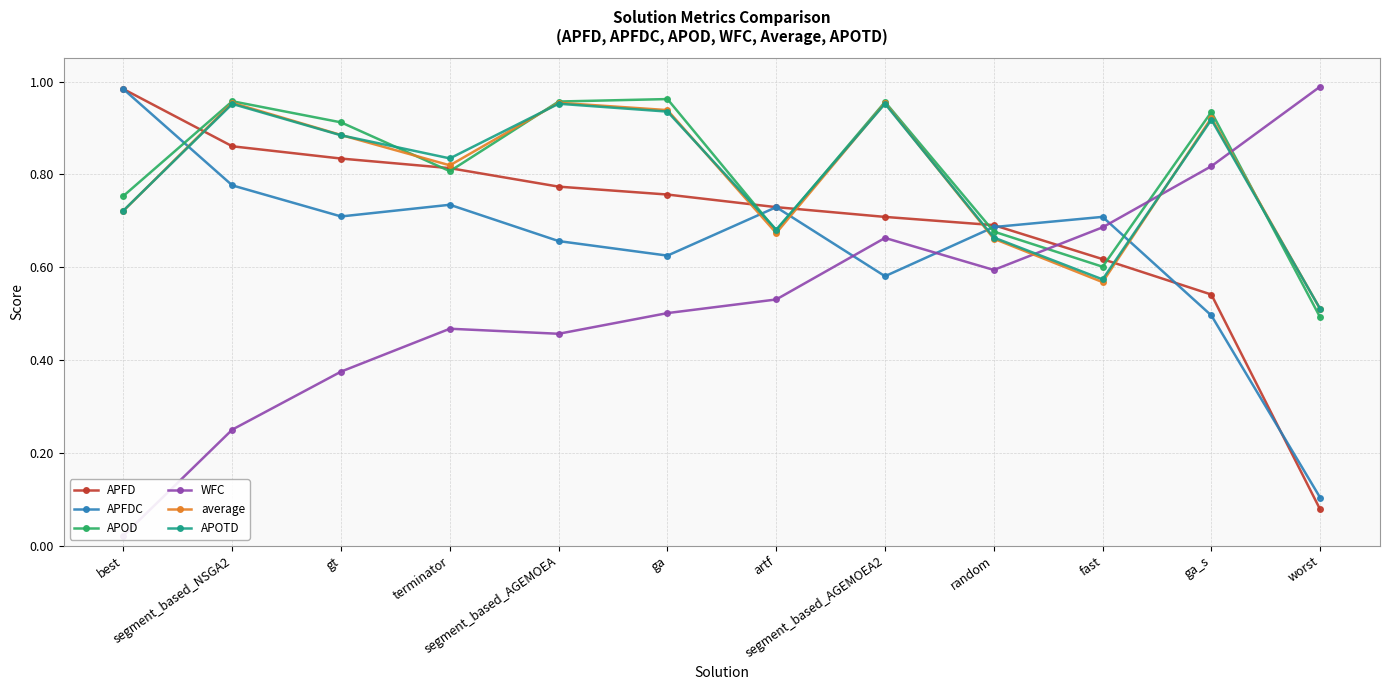

Reading right to left, extract all data points from this chart.

APFD: 0.1	0.5	0.6	0.7	0.7	0.7	0.8	0.8	0.8	0.8	0.9	1.0
APFDC: 0.1	0.5	0.7	0.7	0.6	0.7	0.6	0.7	0.7	0.7	0.8	1.0
APOD: 0.5	0.9	0.6	0.7	1.0	0.7	1.0	1.0	0.8	0.9	1.0	0.8
WFC: 1.0	0.8	0.7	0.6	0.7	0.5	0.5	0.5	0.5	0.4	0.2	0.0
average: 0.5	0.9	0.6	0.7	1.0	0.7	0.9	1.0	0.8	0.9	1.0	0.7
APOTD: 0.5	0.9	0.6	0.7	1.0	0.7	0.9	1.0	0.8	0.9	1.0	0.7